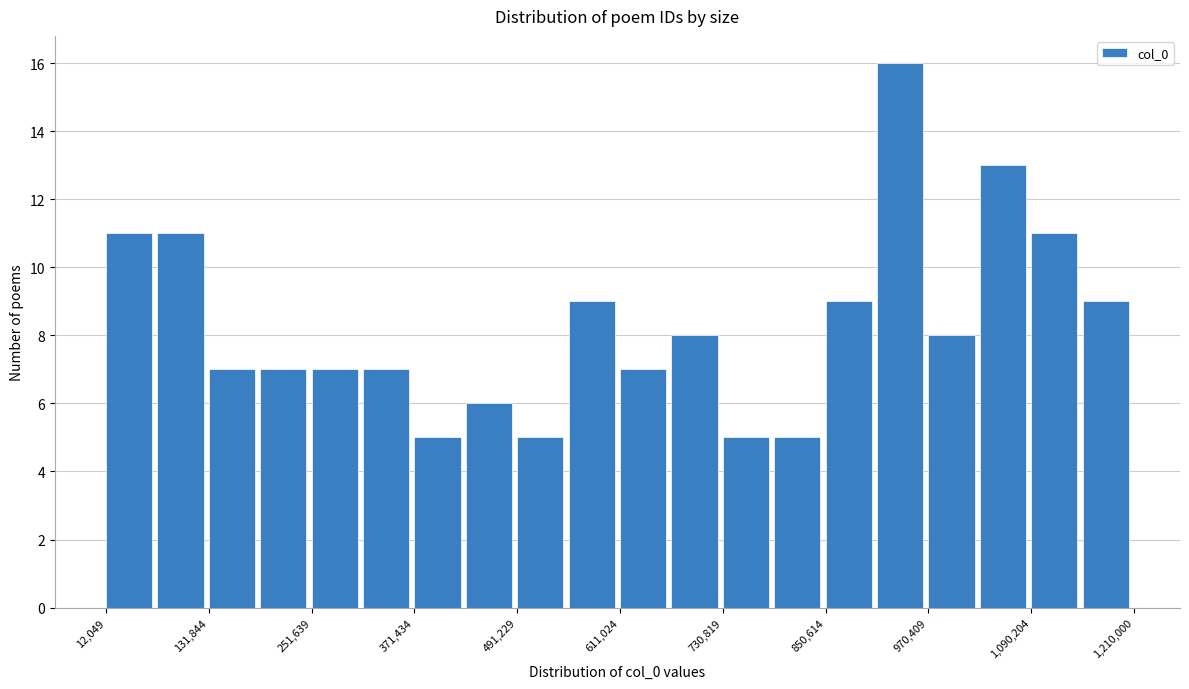

Read against the x-axis, roughly where is the centre of the tallest bar?

940000